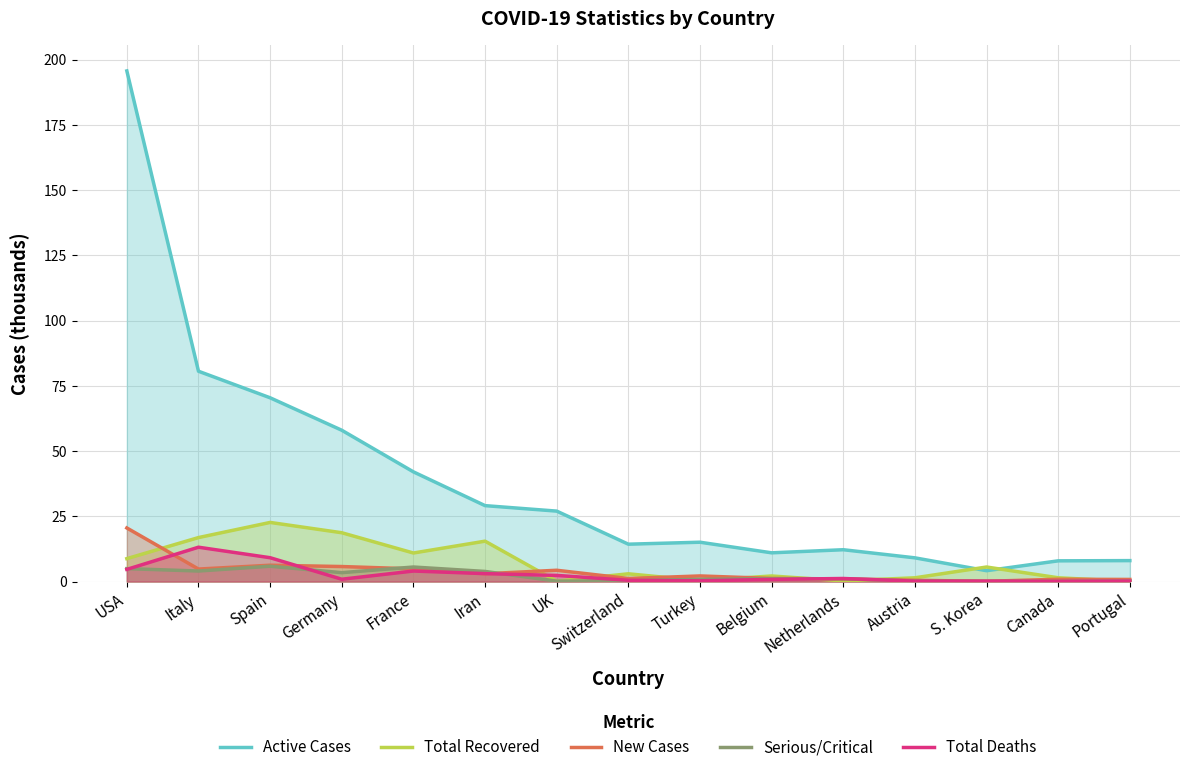

Where is Total Recovered nearest to the value 11?

France